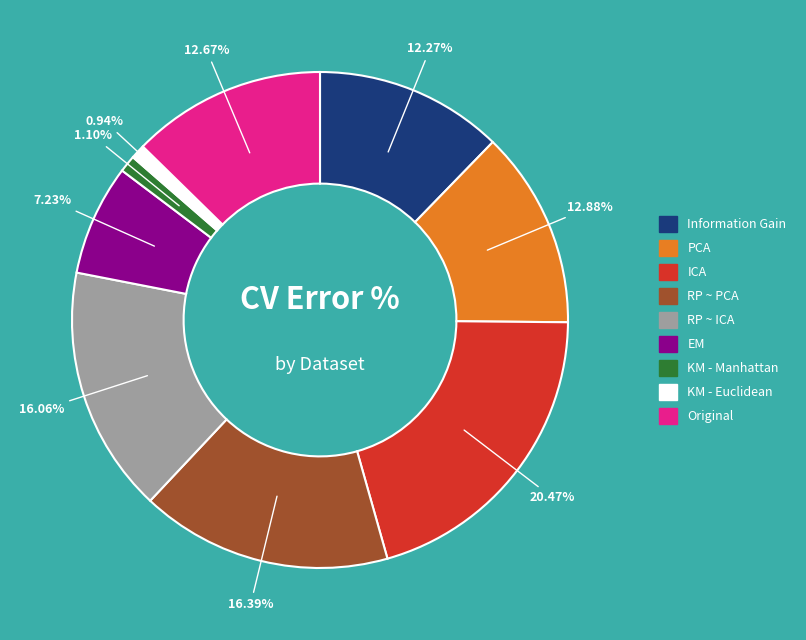

Which has a higher value, ICA or EM?

ICA